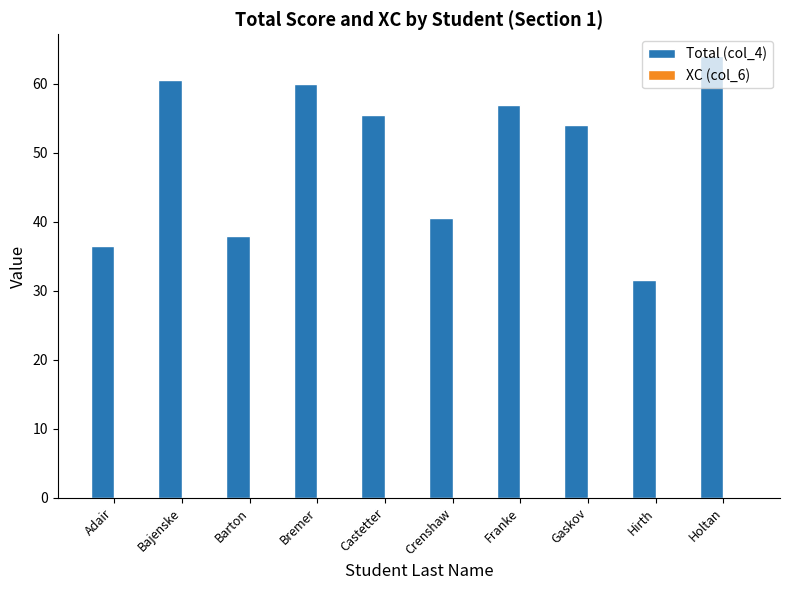

What is the maximum value shown in the chart?

64.0